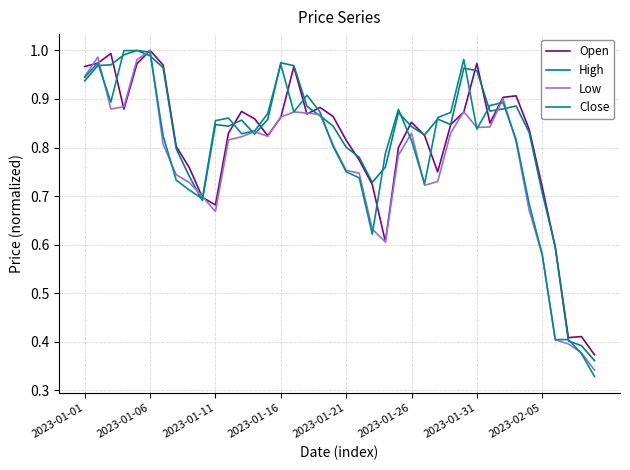

Does the chart display data point markers on the line(s)?

No